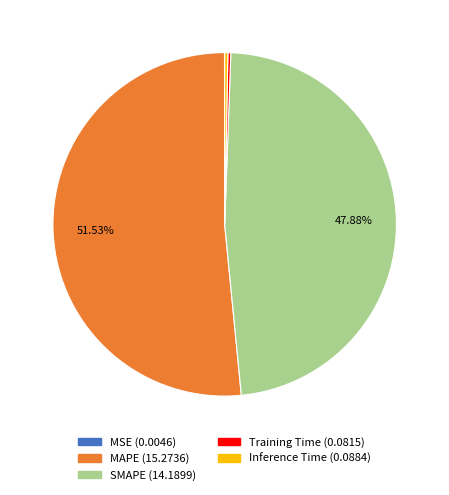

Between MAPE and SMAPE, which is larger?

MAPE